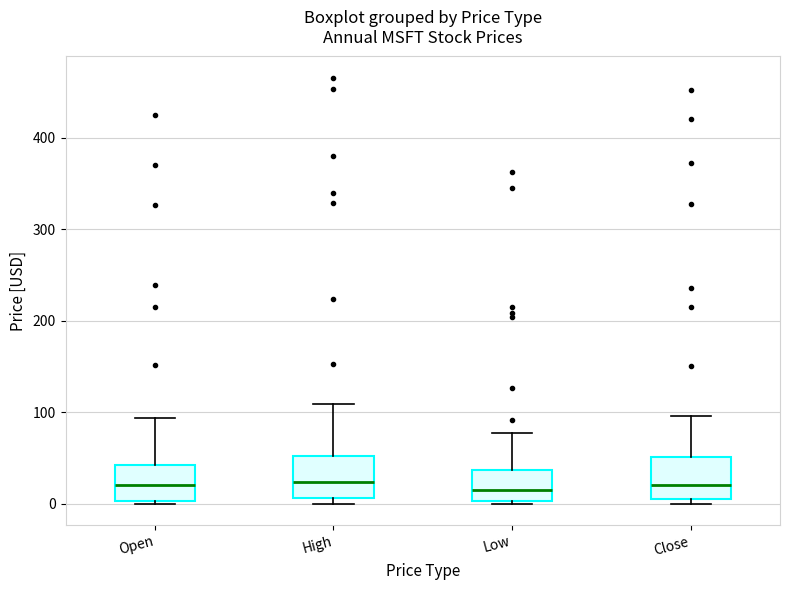

Reading left to right, transcribe this box plot: for each box, give where its median line is, the range the box spans, and where its two whiskers end, as read against the y-axis. The values are not printed on the chart, so give them approximately, as read against the axis.

Open: median 20, box 0 to 40, whiskers 0 (just below the box's lower edge) to 90
High: median 20, box 10 to 50, whiskers 0 to 110
Low: median 20, box 0 to 40, whiskers 0 to 80
Close: median 20, box 10 to 50, whiskers 0 to 100